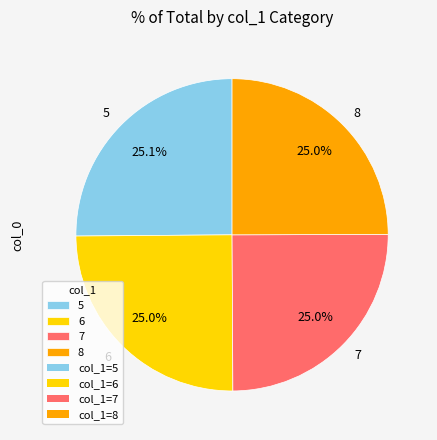

What is the ratio of the value at 8 to the value at 6?

1.0